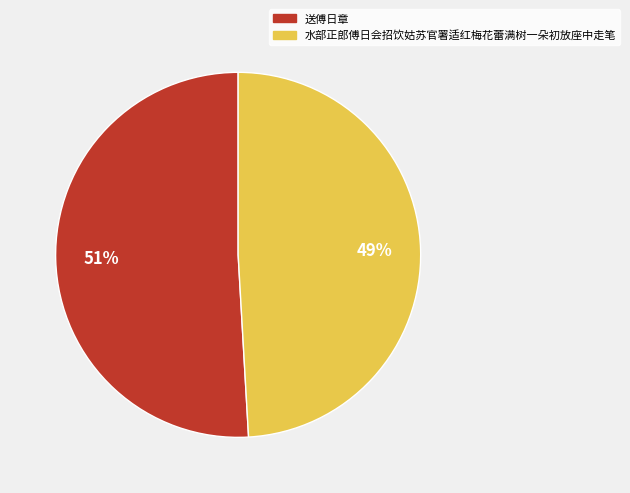

The 水部正郎傅日会招饮姑苏官署适红梅花蕾满树一朵初放座中走笔 slice represents 49% of the pie. True or false?

True